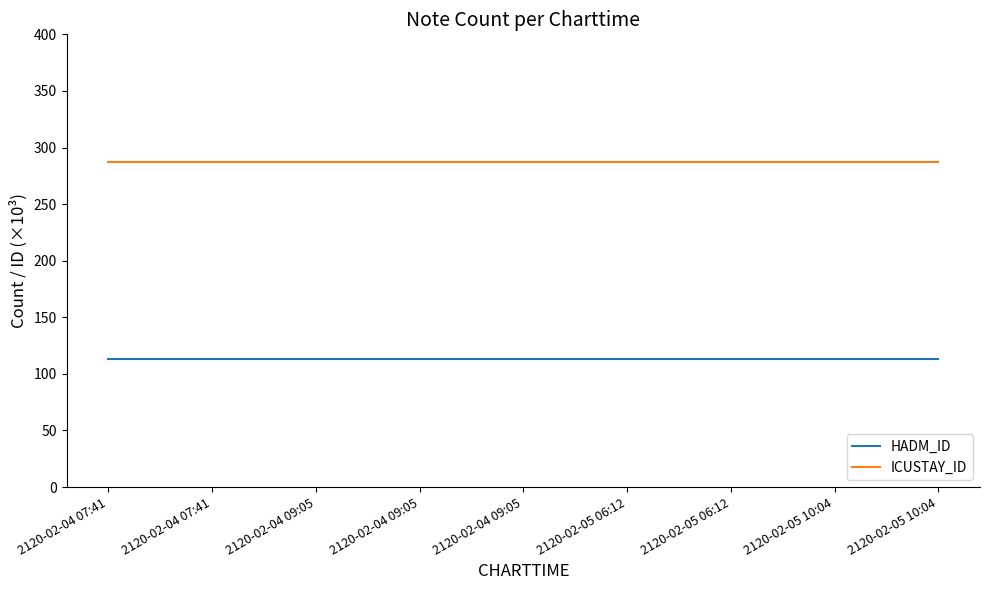

Rank the series by their maximum value, from lowest to highest.

HADM_ID, ICUSTAY_ID